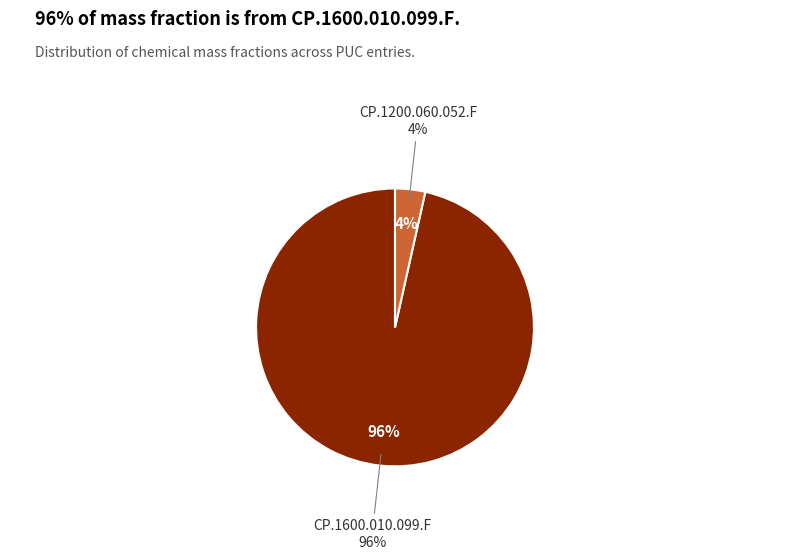

Count the number of slices in the pie.

2